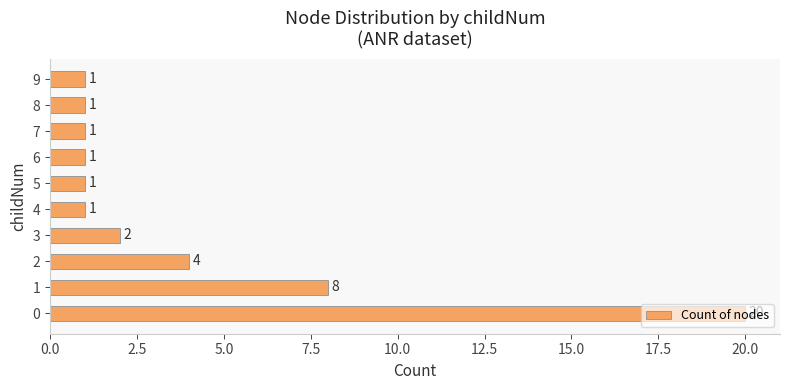

What is the difference between the maximum and minimum values?

19